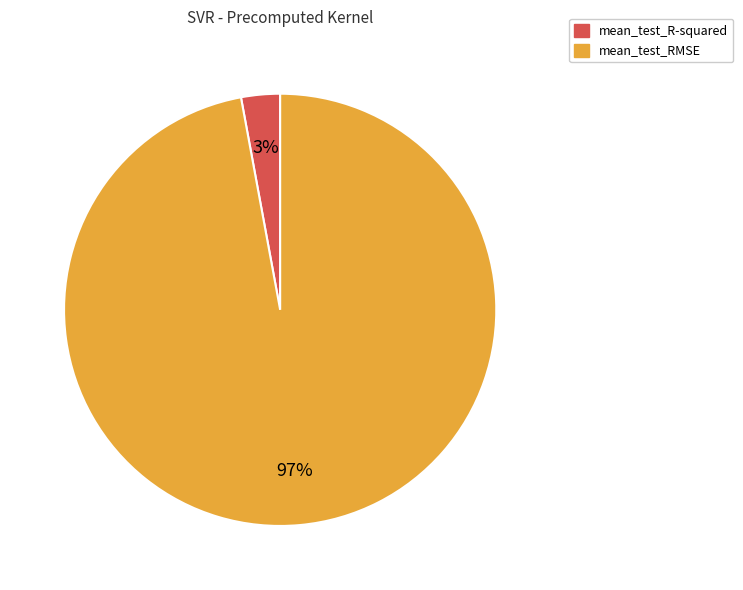

What is the largest slice in the pie chart?

mean_test_RMSE